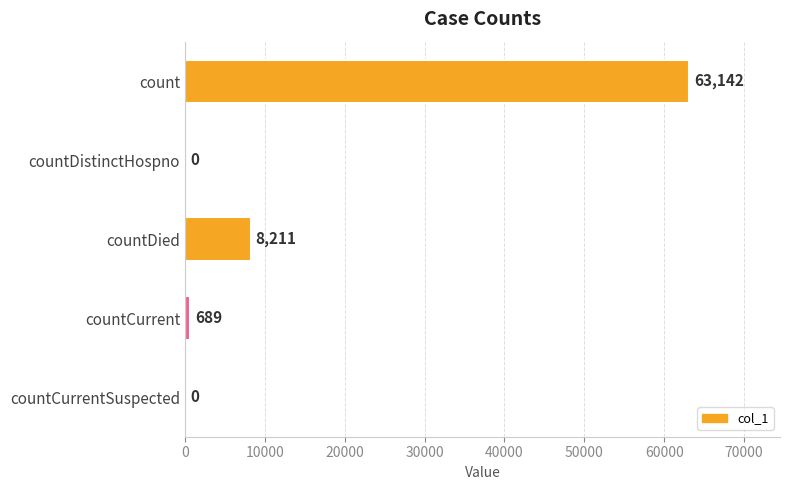

How many distinct data groups are displayed?

1